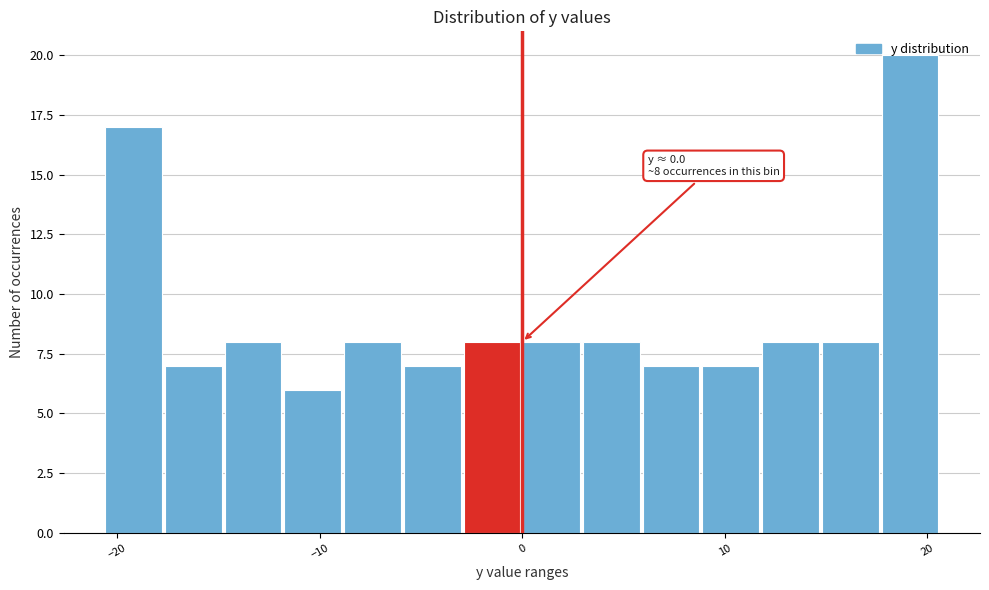

Read against the x-axis, roughly where is the centre of the tallest bar?

19